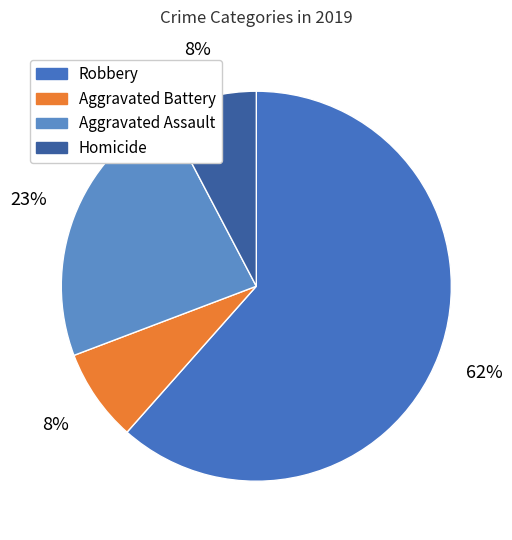

What is the smallest slice in the pie chart?

Aggravated Battery